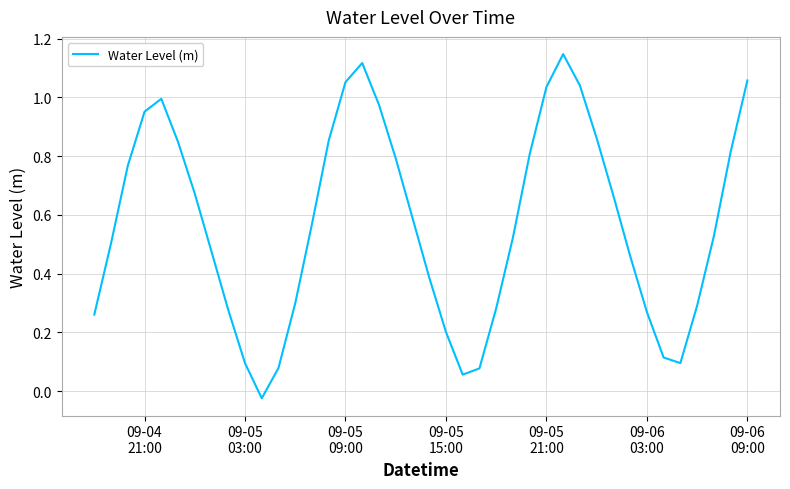

What is the difference between the maximum and minimum values?

1.2